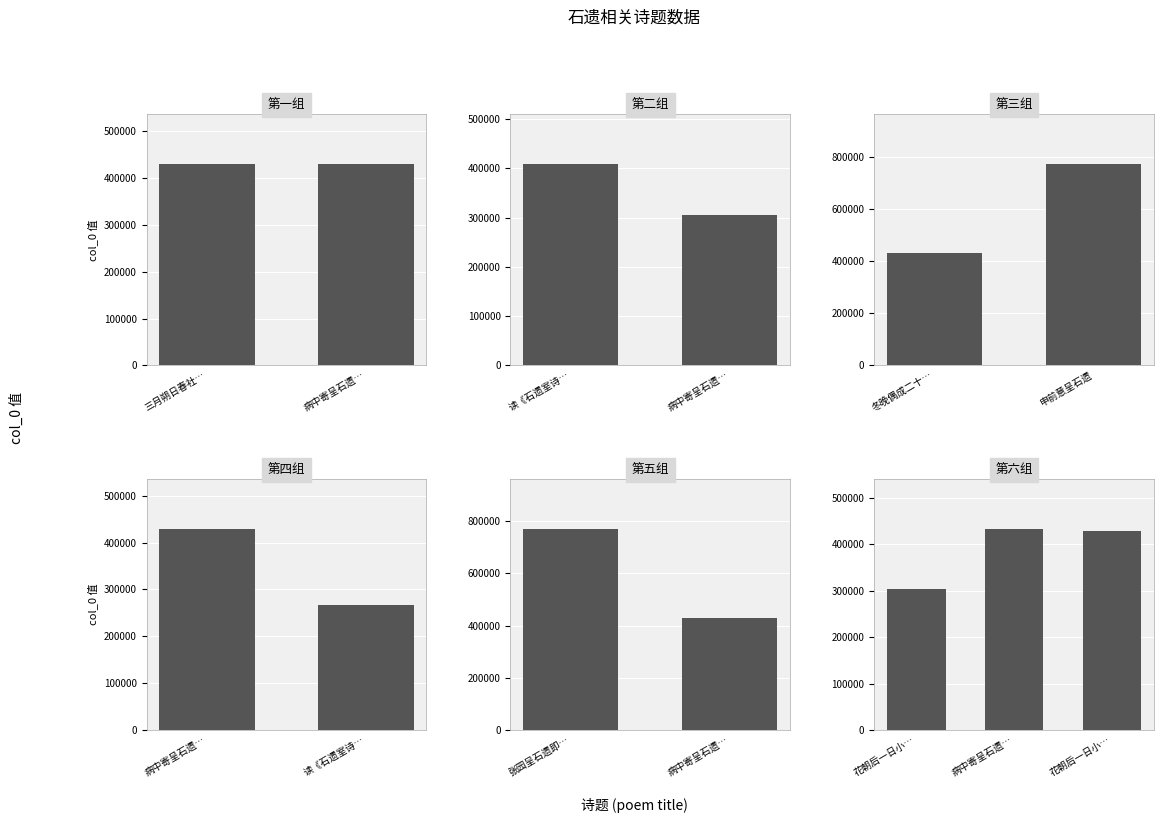

Reading left to right, transcribe all the data shown in this chart.

三月朔日春社第一集赋呈石遗师=429274	病中寄呈石遗师 其一=429326	读《石遗室诗集》呈石遗老人=407976	病中寄呈石遗师=305612	冬晚偶成二十六韵呈石遗先生=429337	申前意呈石遗=770196	病中寄呈石遗师 其三=429328	读《石遗室诗集》呈石遗老人=267095	张园呈石遗即效其体=770243	病中寄呈石遗师 其二=429327	花朝后一日小秀野草堂雅集赋呈石遗夫子=303665	病中寄呈石遗师=433415	花朝后一日小秀野草堂雅集赋呈石遗夫子=429144